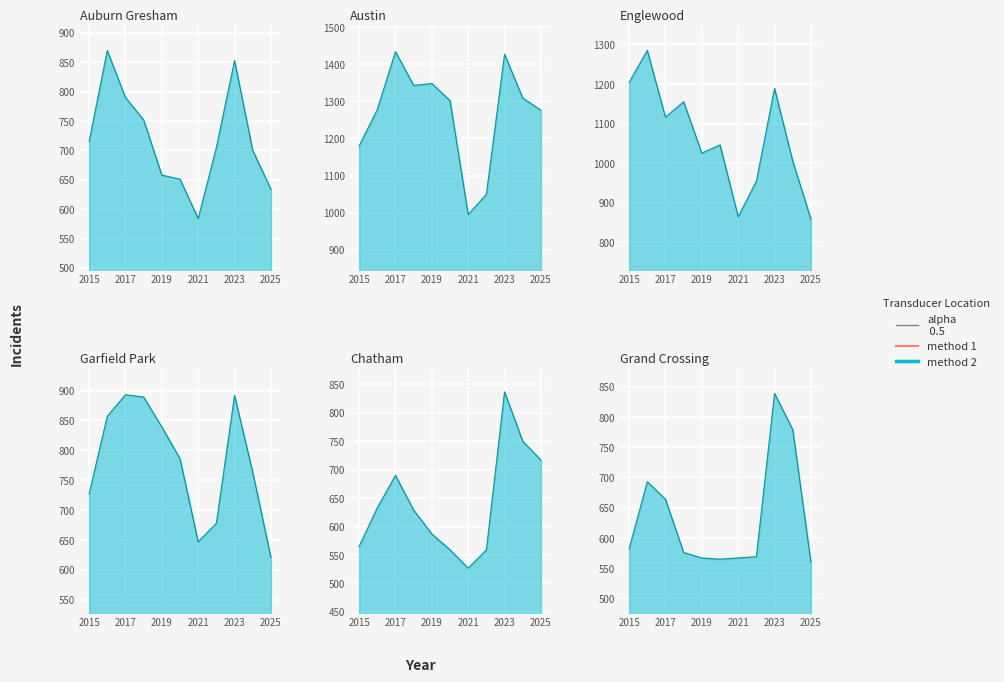

What is the difference between the second highest and minimum values in the Grand Crossing series?

219